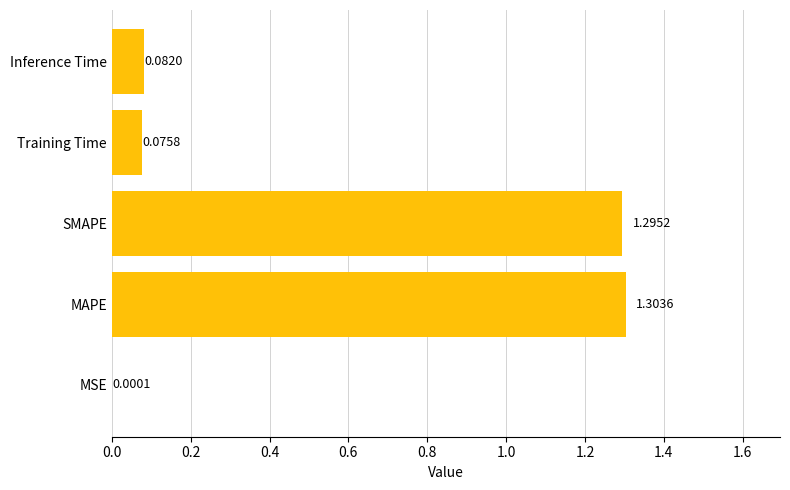

Count the number of data series in this chart.

1